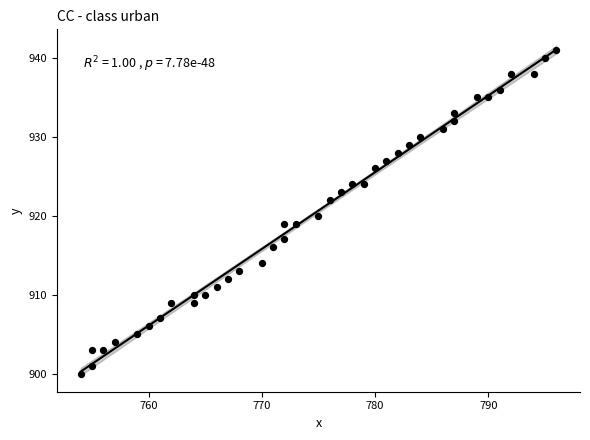

What is the range of Y values (max minus min)?

41